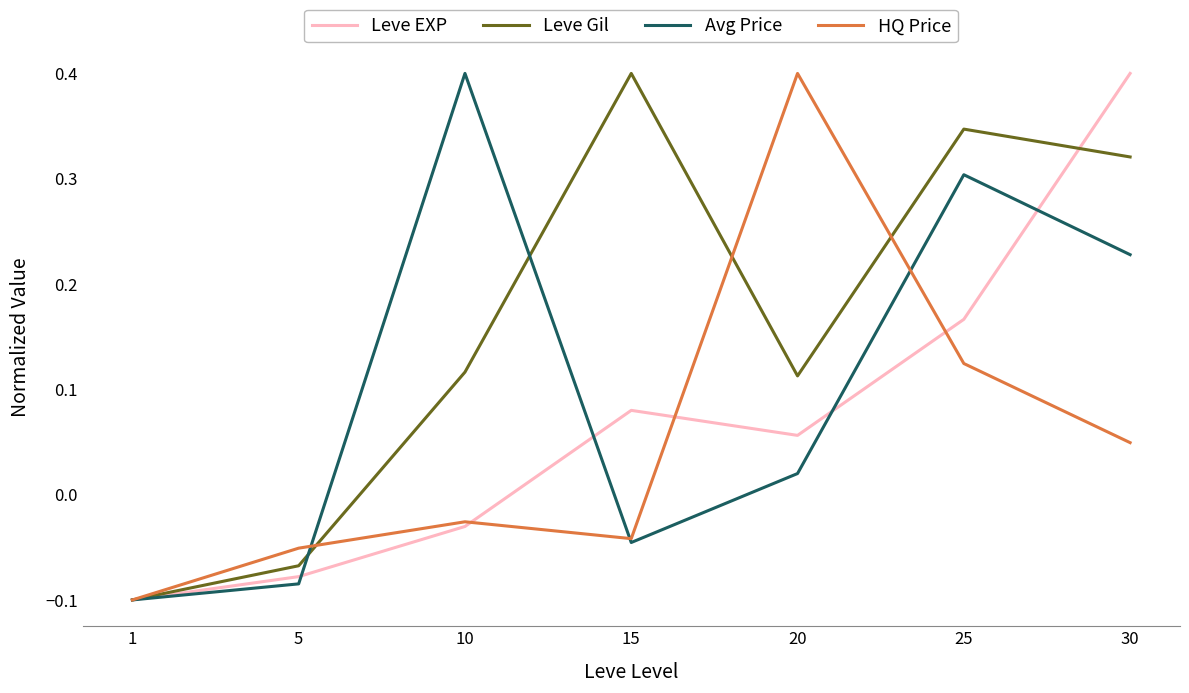

At which category is the sum across all series the highest?

30